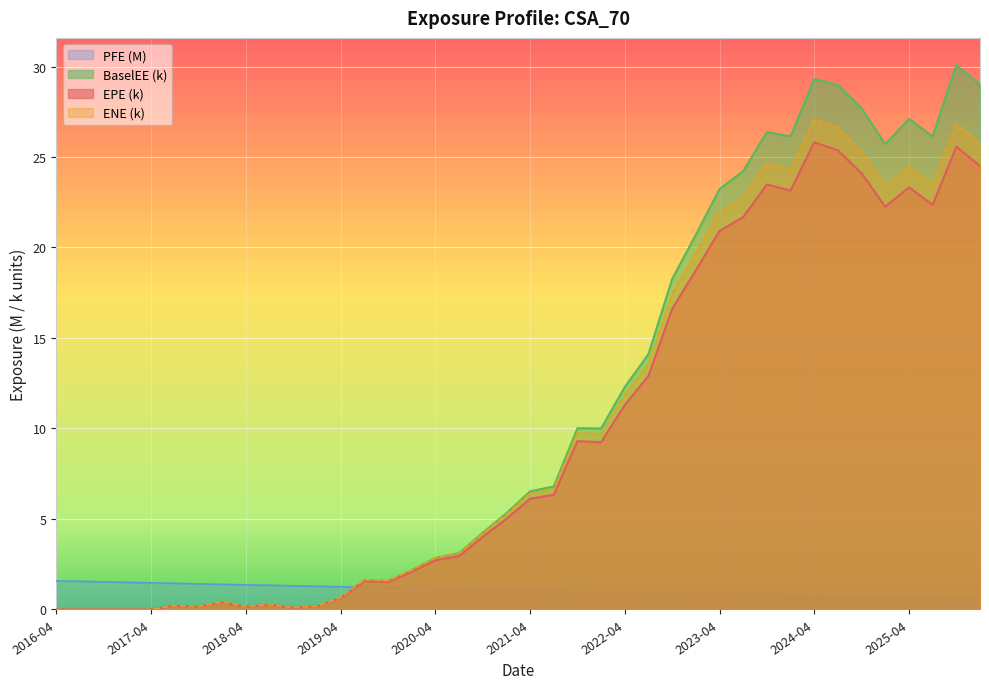

What are all the series names shown in the legend?

PFE (M), BaselEE (k), EPE (k), ENE (k)